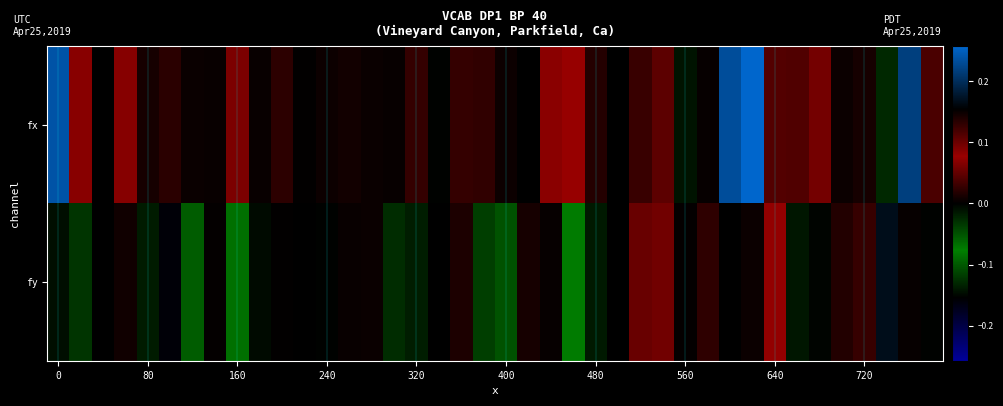

Which category has the highest value across all series?

31